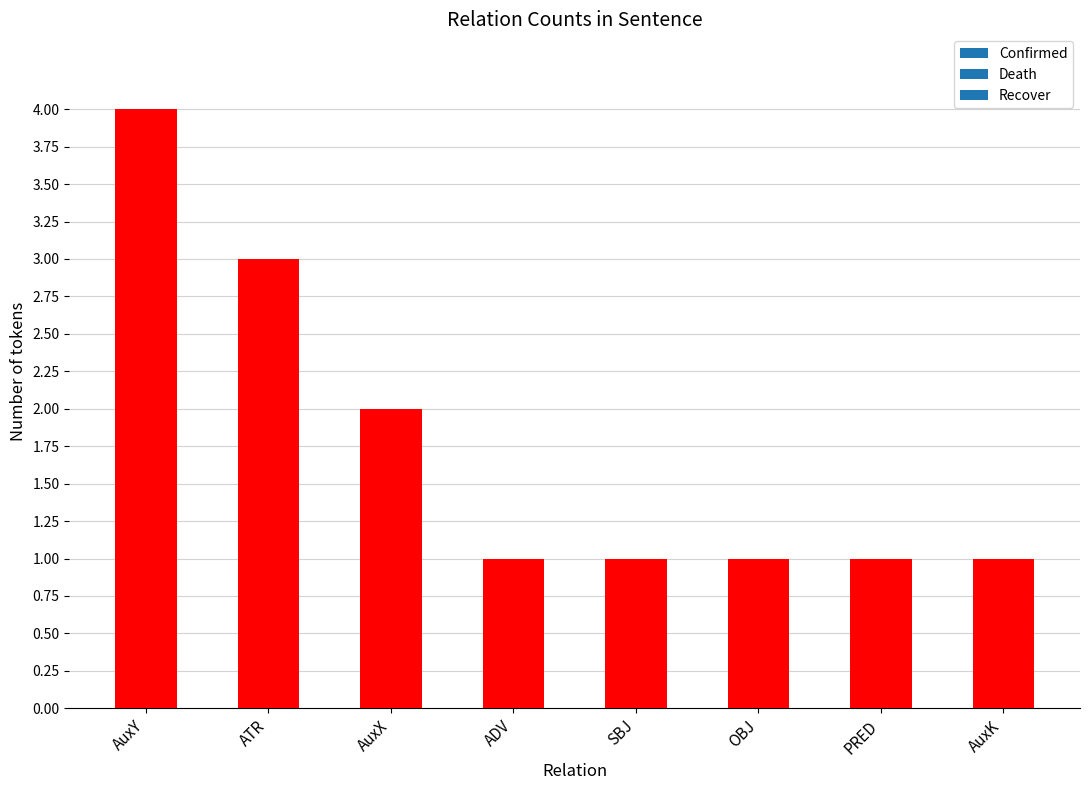

Read the value at SBJ.

1